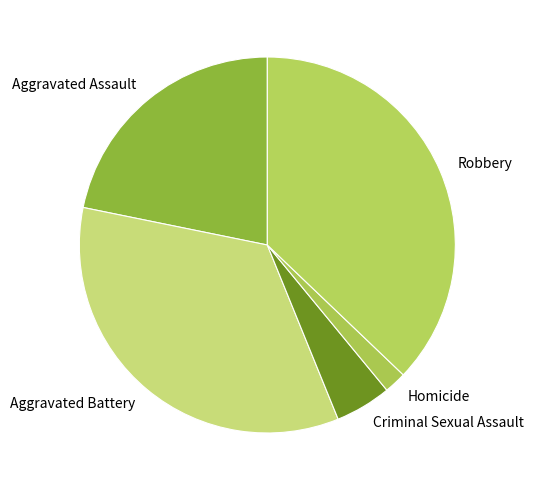

Combined, do Criminal Sexual Assault and Robbery account for over 50%?

No